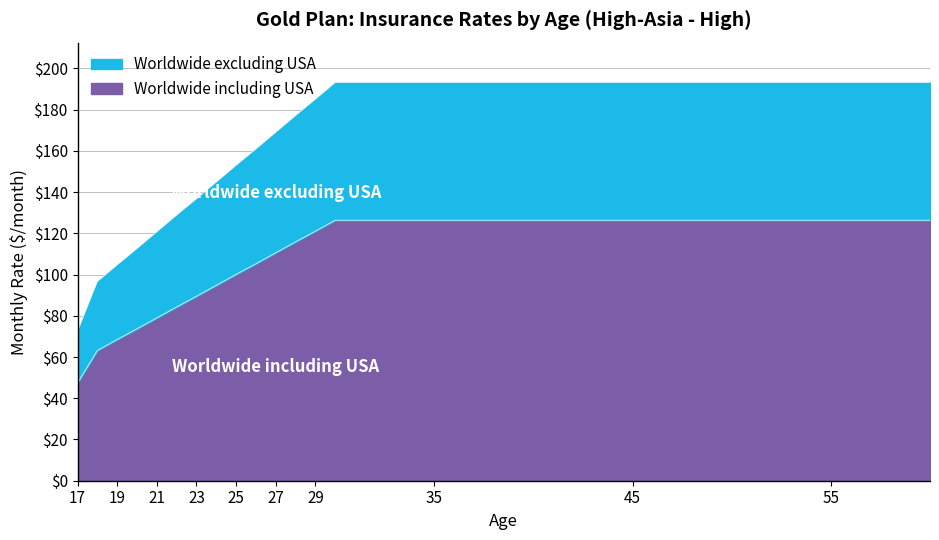

What is the value of the Worldwide including USA point at the 19th from the left?

126.4